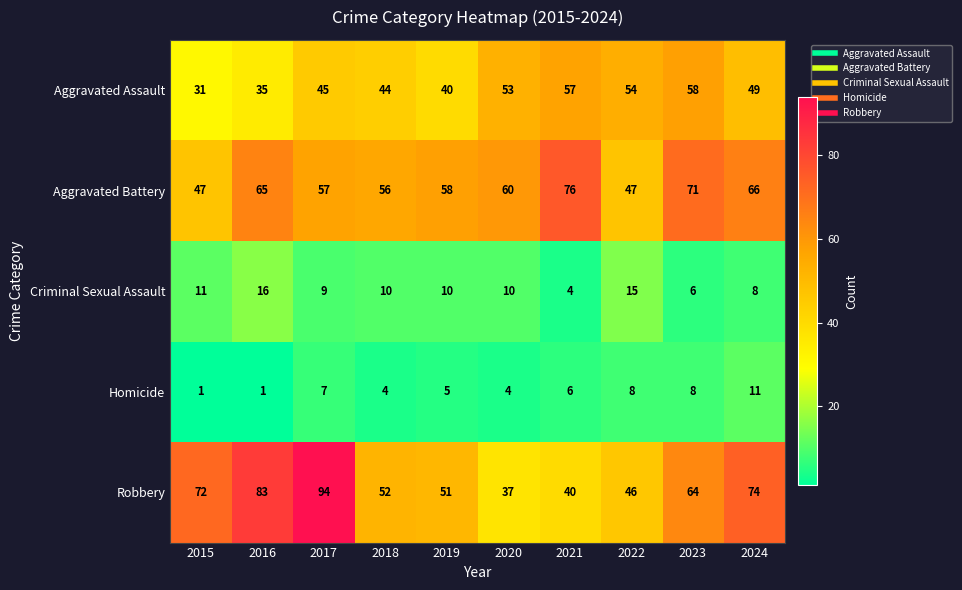

What is the sum of all Aggravated Battery values?

603